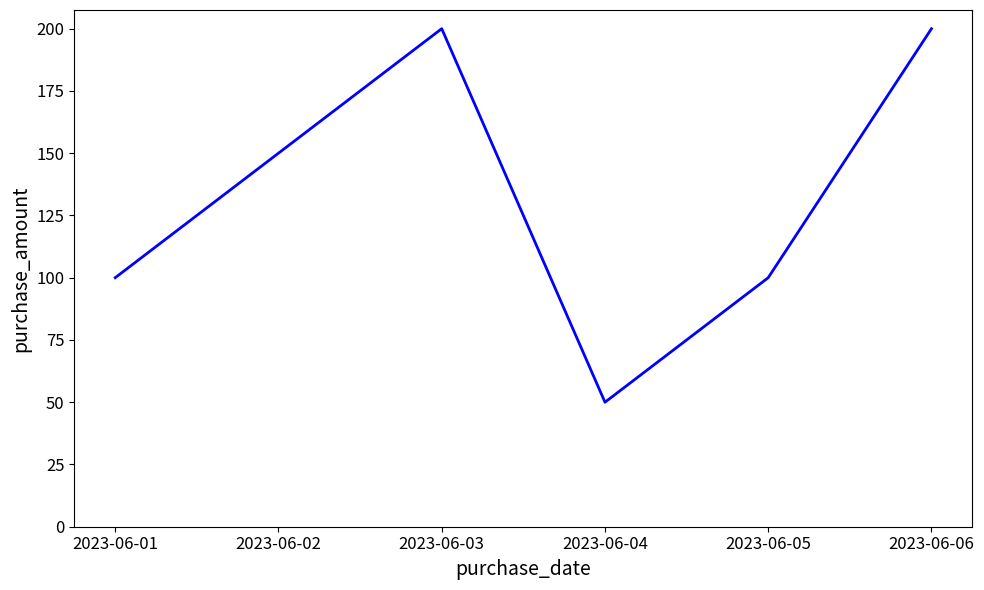

Reading right to left, extract all data points from this chart.

2023-06-06=200	2023-06-05=100	2023-06-04=50	2023-06-03=200	2023-06-02=150	2023-06-01=100